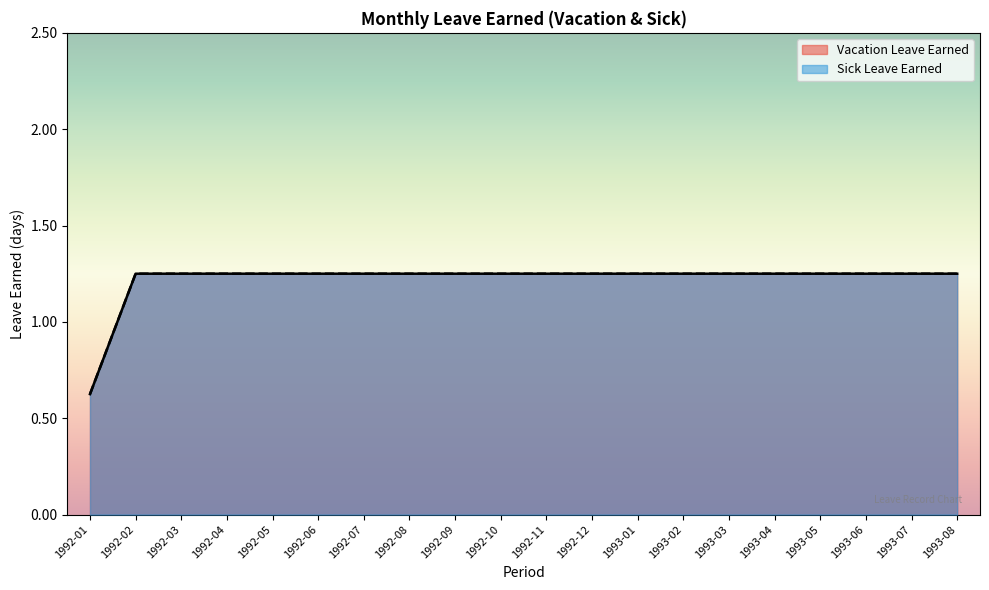

Which series has the widest spread of values?

Vacation Leave Earned